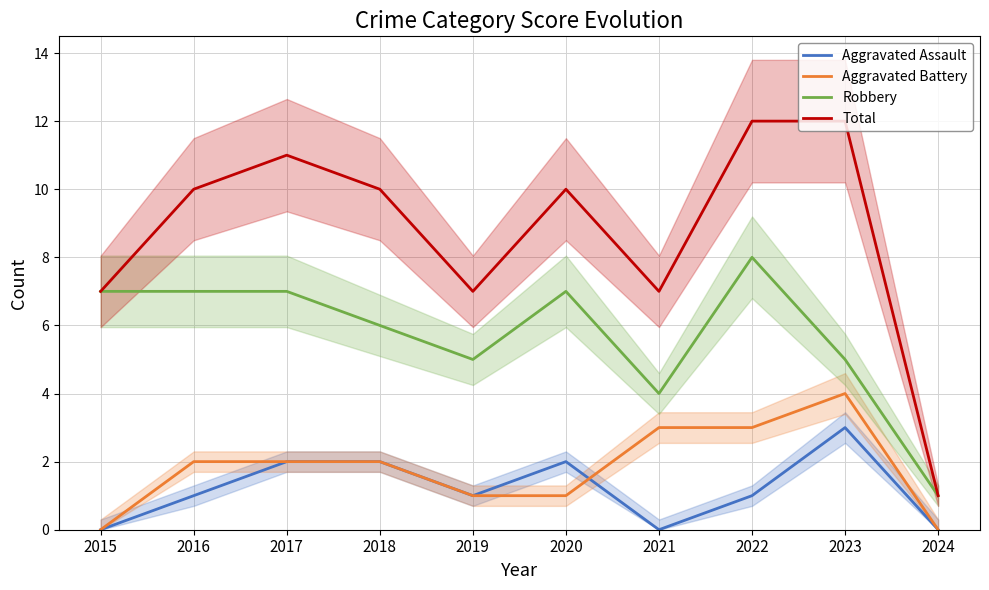

Between 2015 and 2020, which series saw the biggest shift?

Total